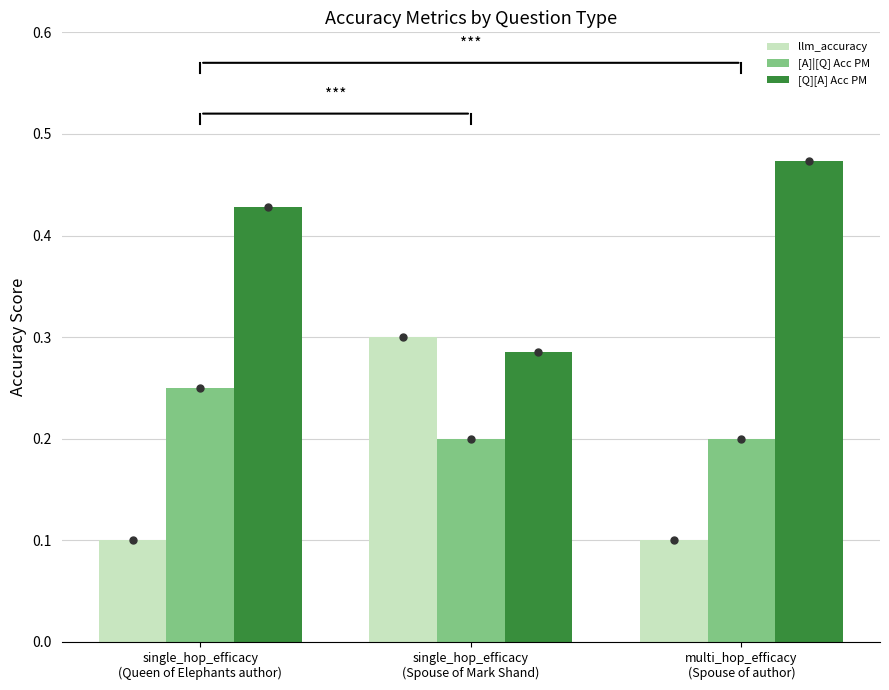

Which series has the largest total across all categories?

[Q][A] Acc PM